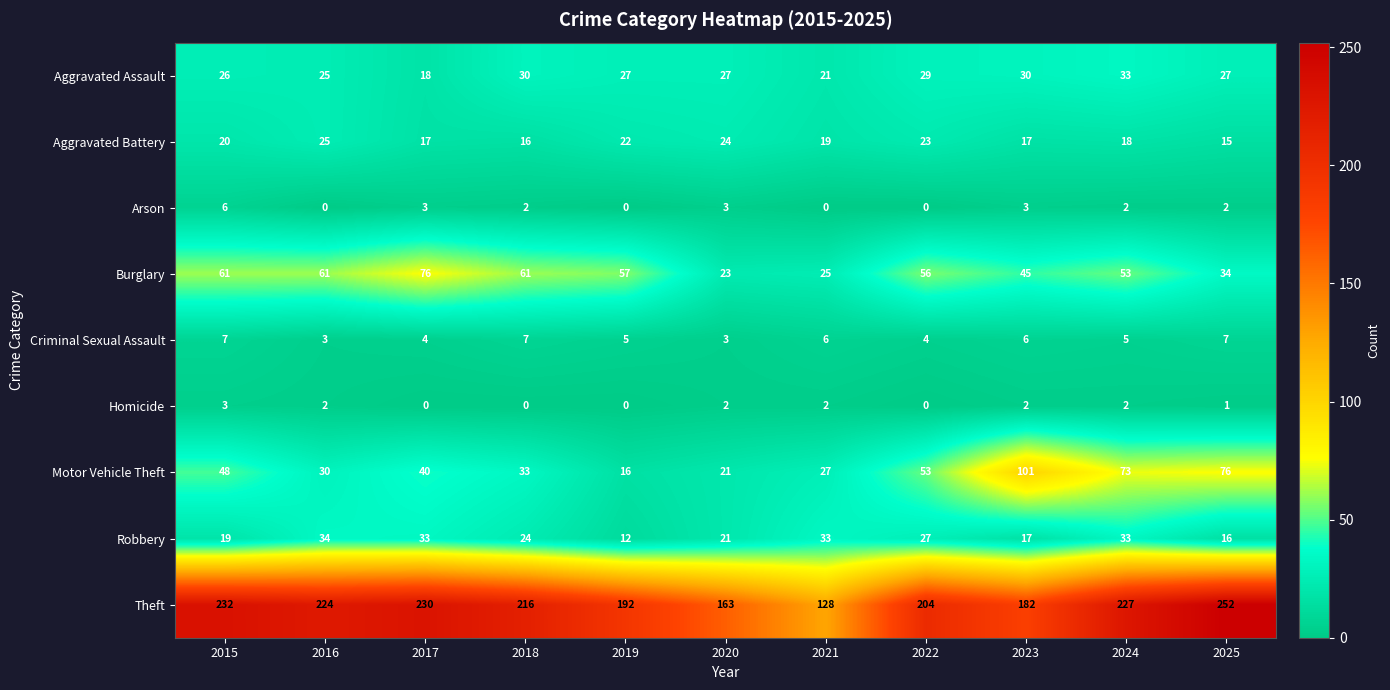

Is it true that Motor Vehicle Theft equals 67 at 2017?

False